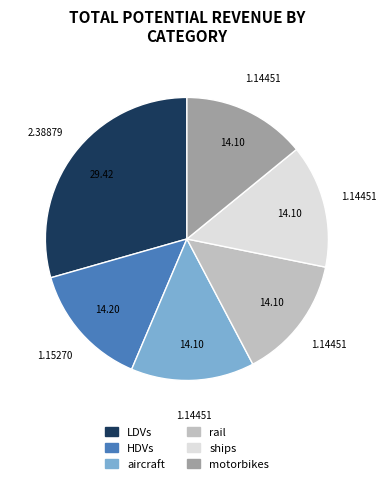

Combined, do ships and motorbikes account for over 50%?

No